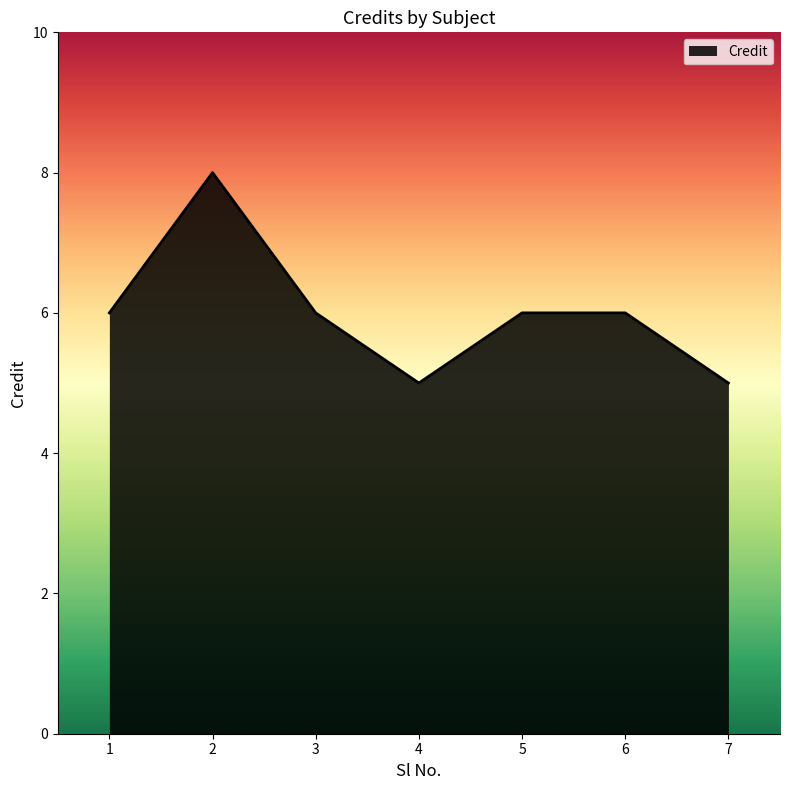

The value at 2 is 8. True or false?

True